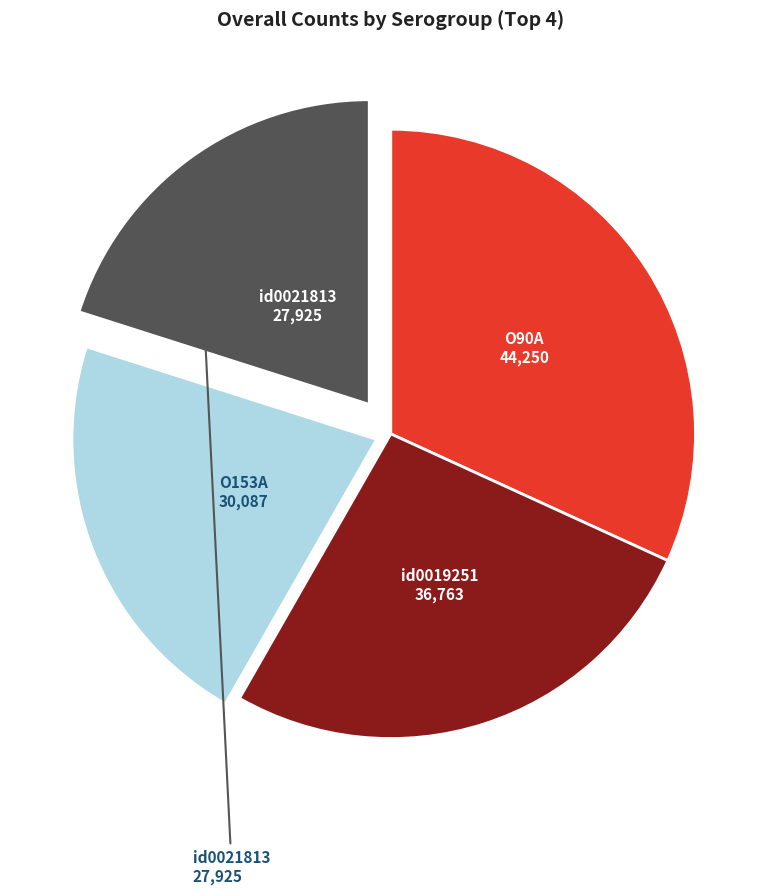

Is there a majority slice in this chart?

No